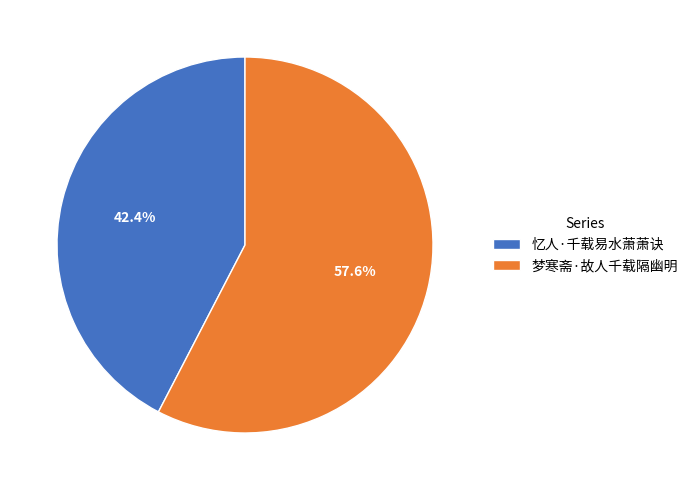

Between 梦寒斋·故人千载隔幽明 and 忆人·千载易水萧萧诀, which is larger?

梦寒斋·故人千载隔幽明